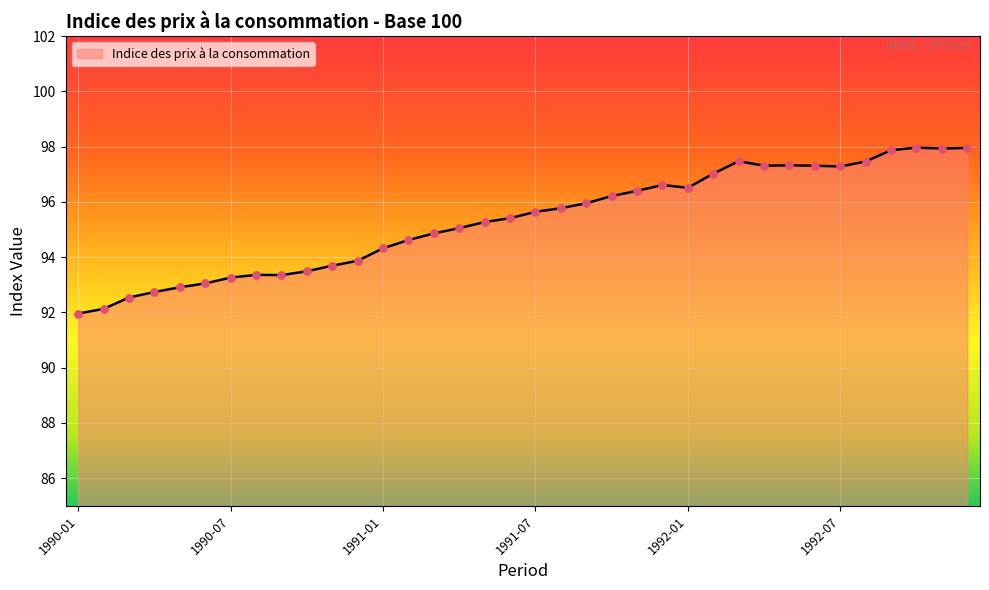

What is the smallest value displayed?

92.0